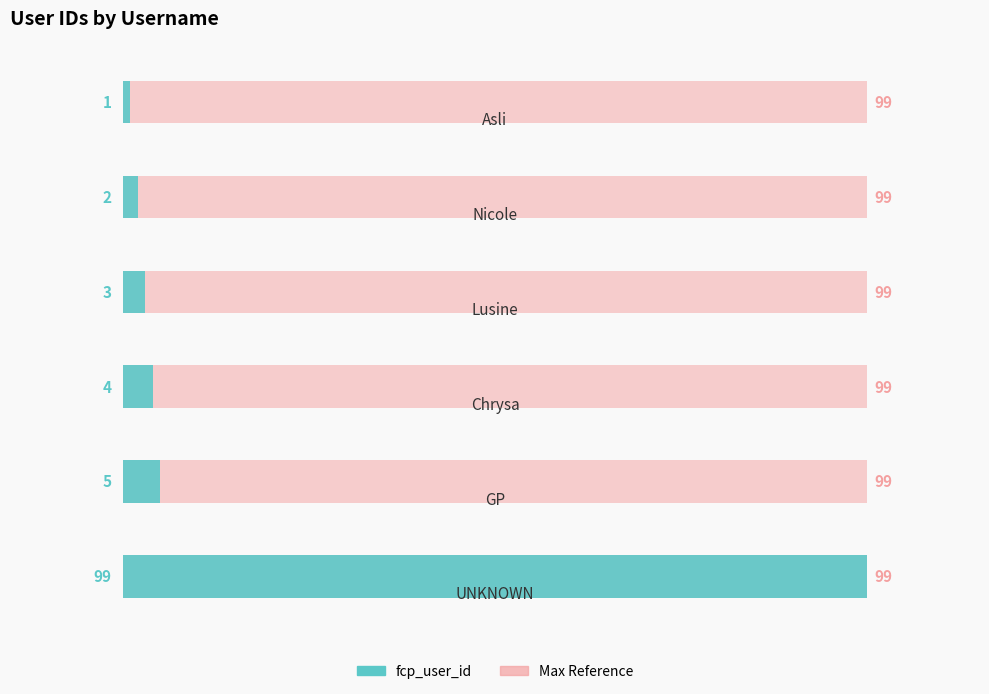

Count the number of data series in this chart.

2